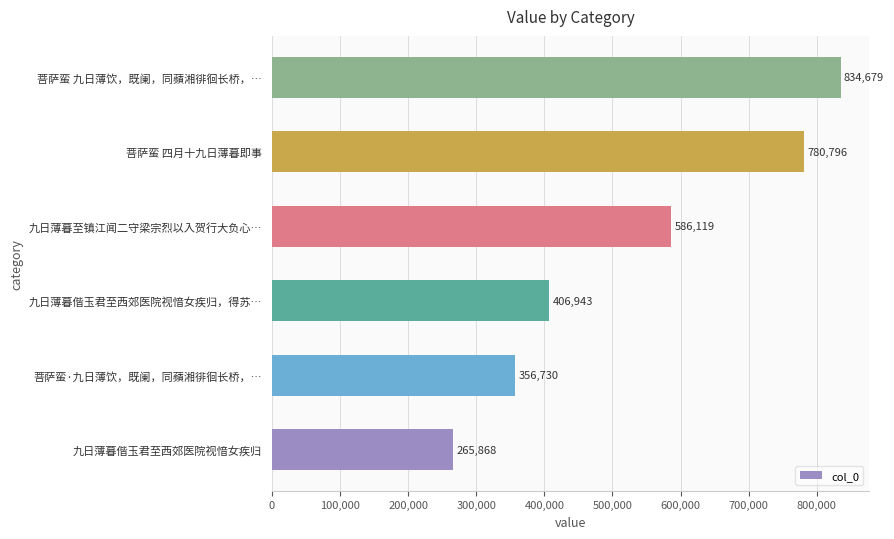

Read the value at 九日薄暮偕玉君至西郊医院视愔女疾归.

265868